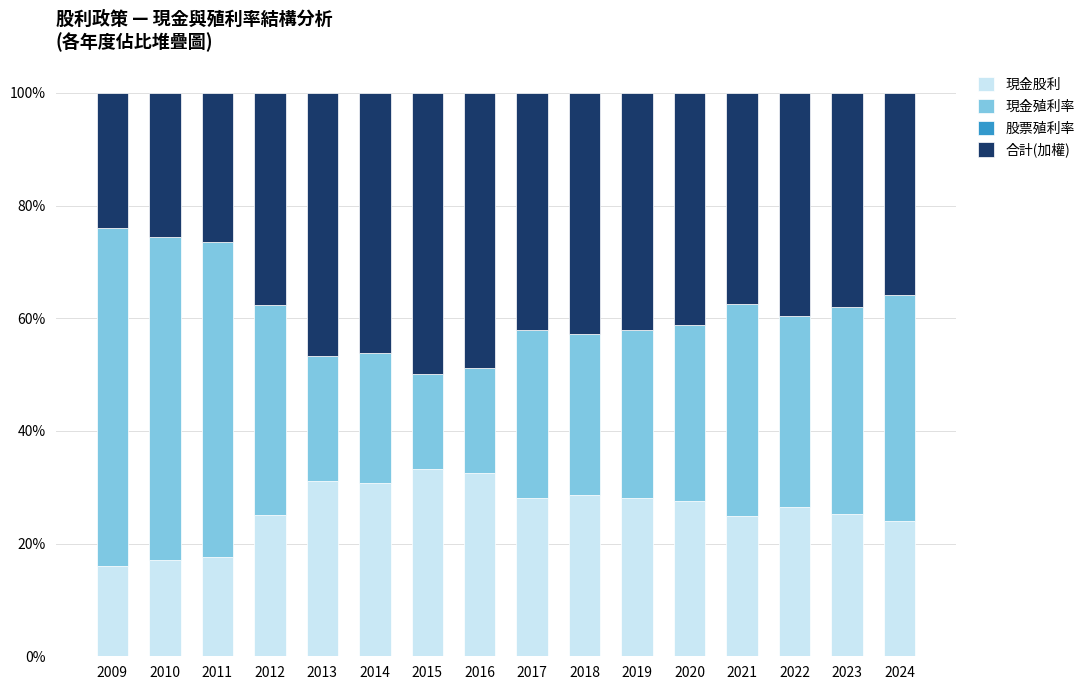

What is the difference between the 現金股利 values at 2020 and 2011?

9.9